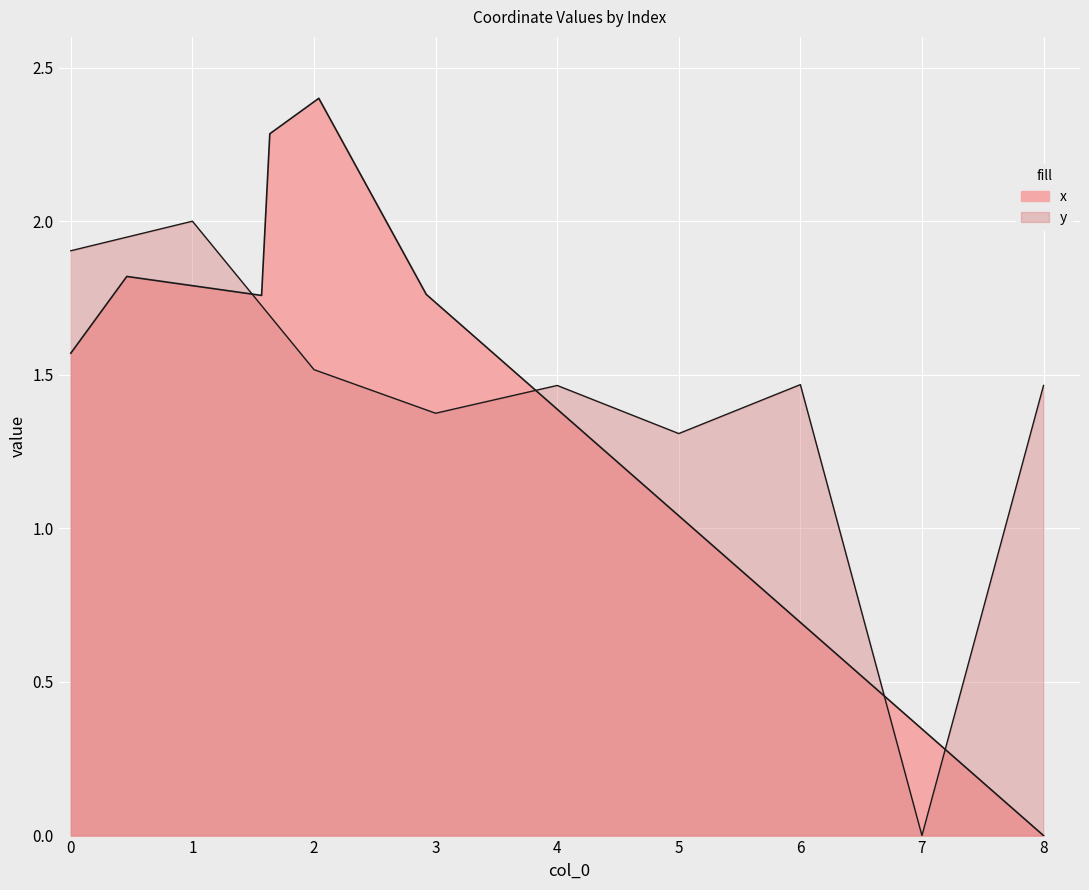

Is it true that the value at 4 is 0.9?

False